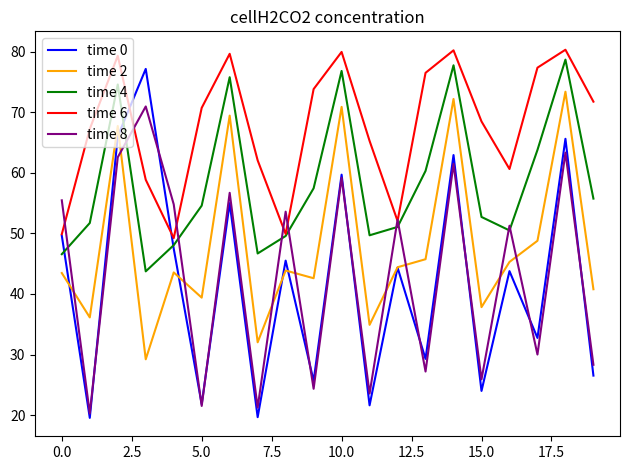

True or false: time 2 and time 6 intersect in this chart.

False